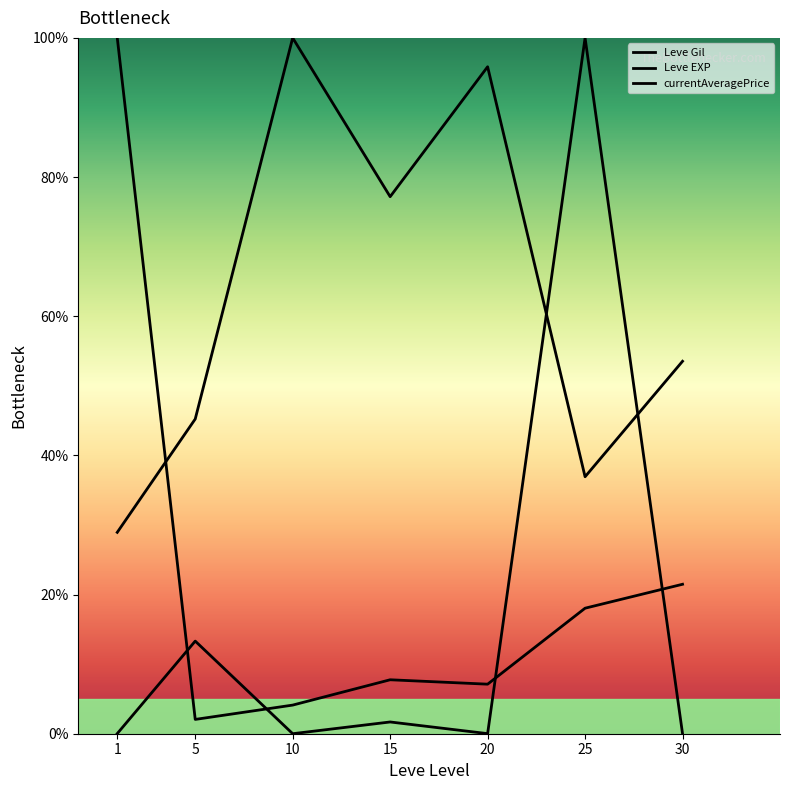

What is the difference between the Leve Gil values at 1 and 5?

16.3